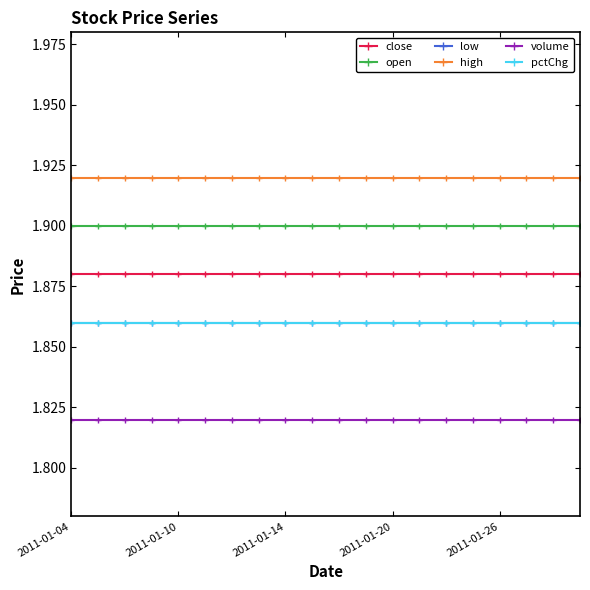

Does the chart have visible grid lines?

No